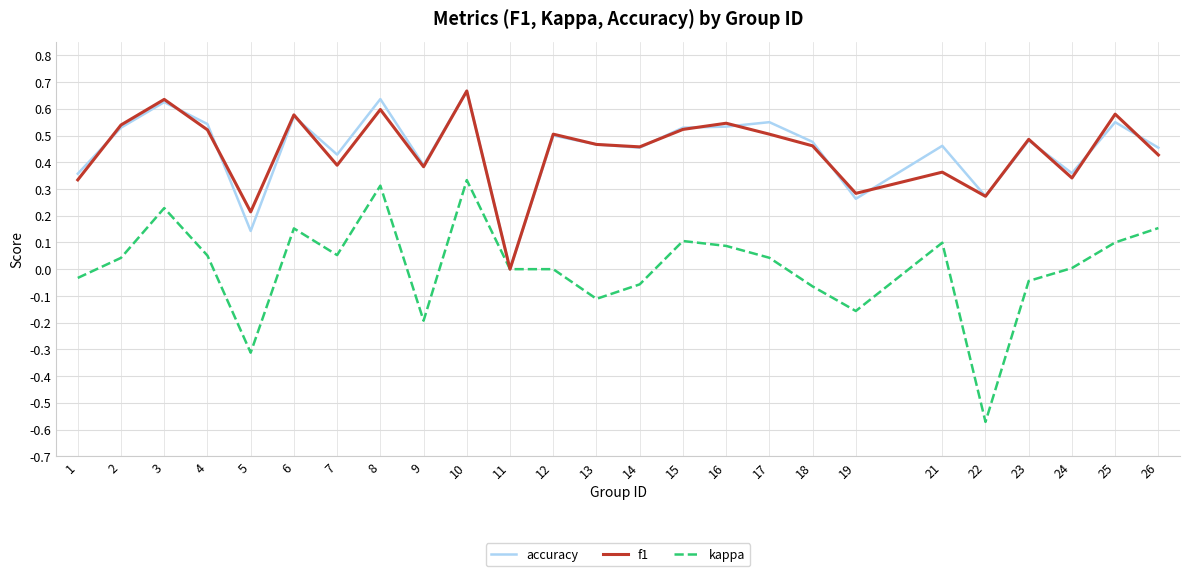

What is the total value across all series at 14?

0.9